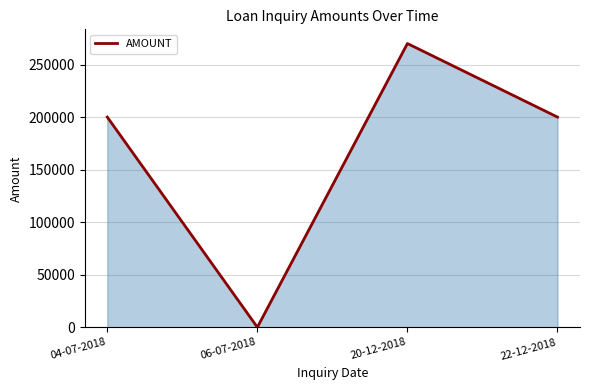

What is the average value?

167500